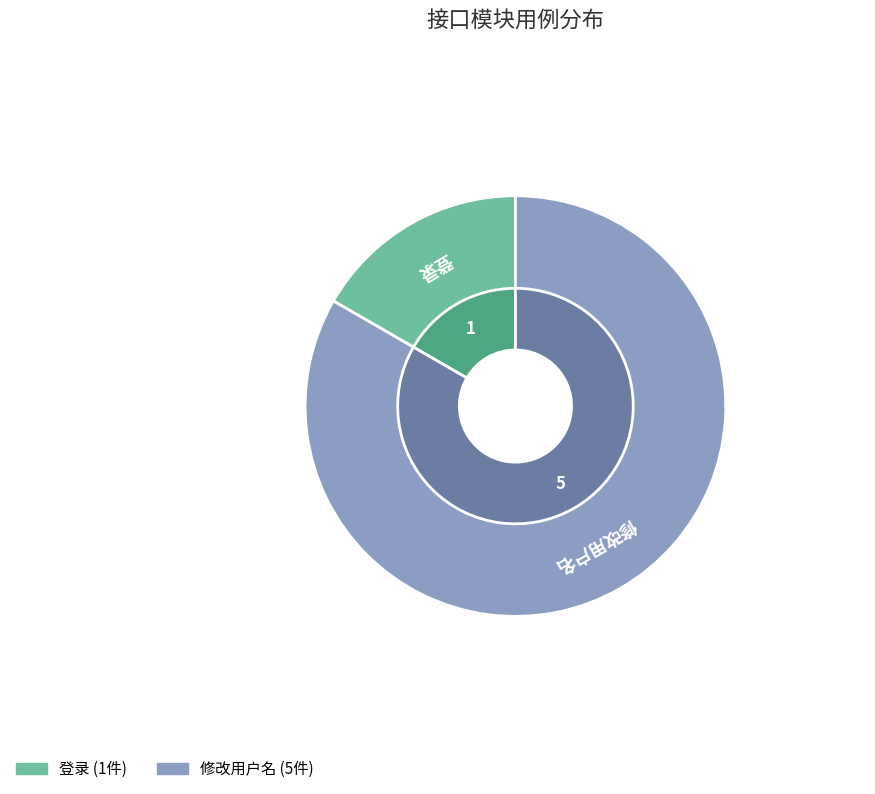

How many segments does this pie chart have?

2